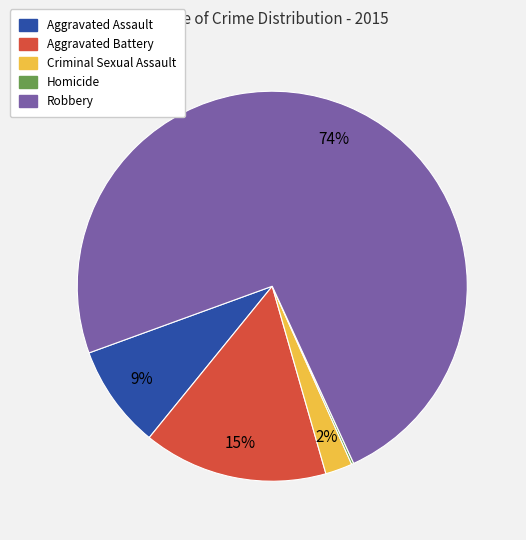

Which slice represents more than half of the pie?

Robbery